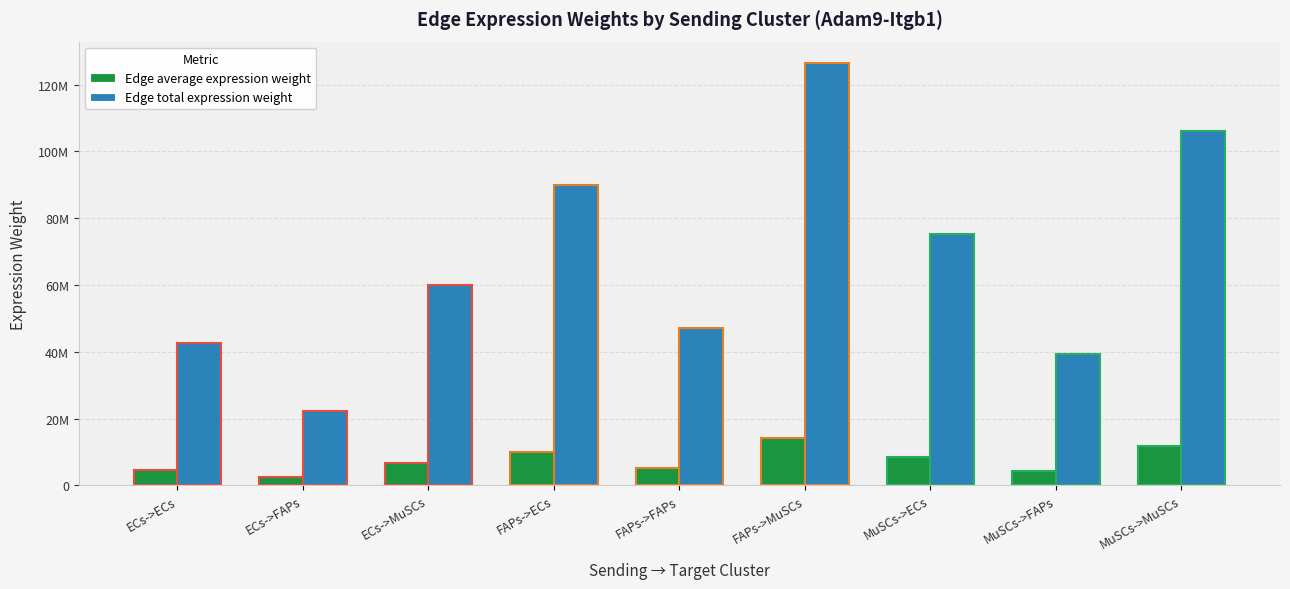

Which category has the lowest value in the Edge average expression weight series?

ECs->FAPs